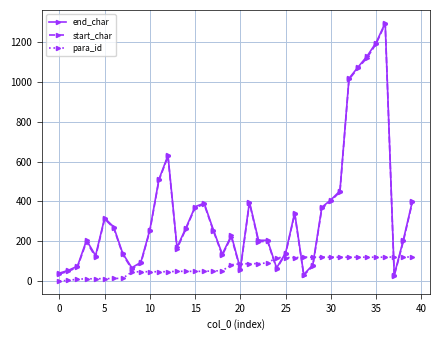

True or false: end_char and para_id cross at least once.

True